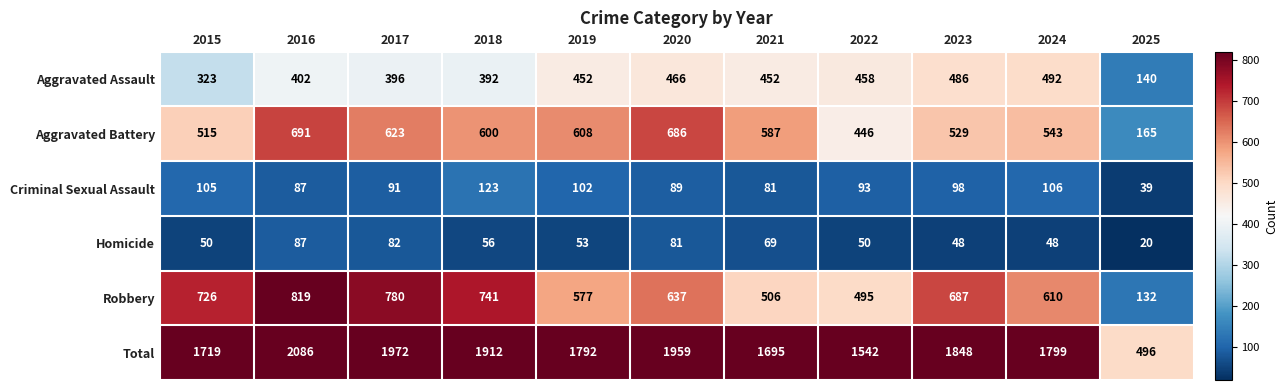

Which category has the lowest value across all series?

2025